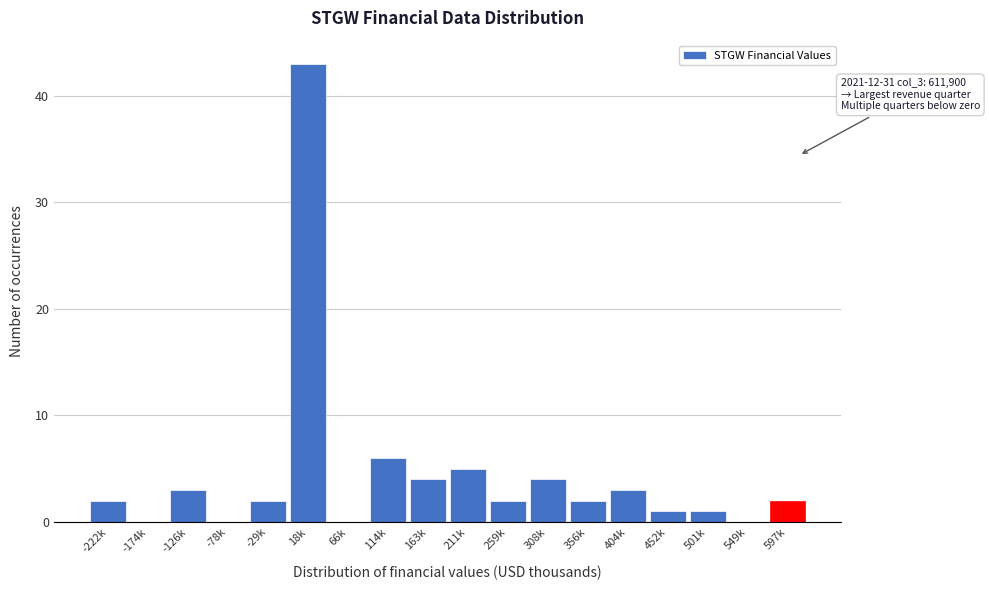

Reading left to right, transcribe all the data shown in this chart.

-222k=2	-174k=0	-126k=3	-78k=0	-29k=2	18k=43	66k=0	114k=6	163k=4	211k=5	259k=2	308k=4	356k=2	404k=3	452k=1	501k=1	549k=0	597k=2